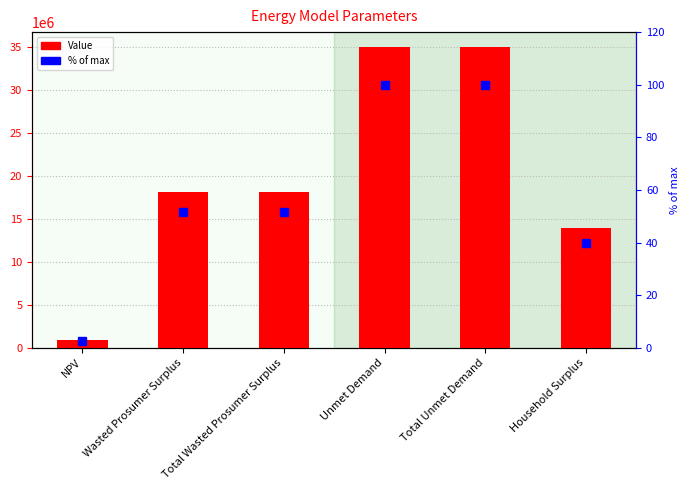

The % of max series shows 76.8 at Total Wasted Prosumer Surplus. True or false?

False